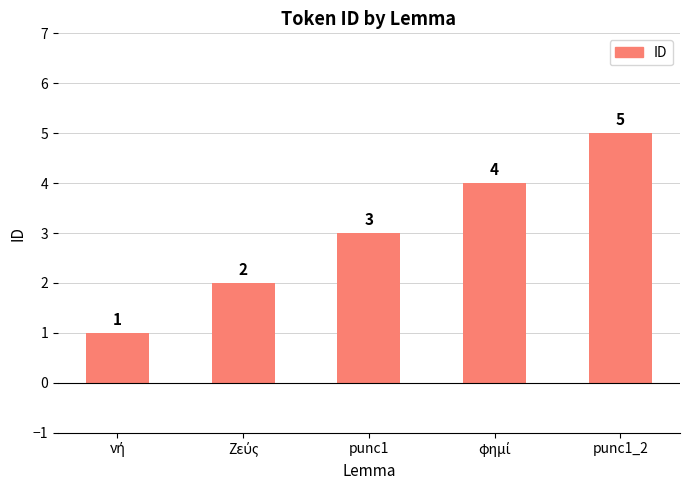

What is the approximate value at punc1_2?

5